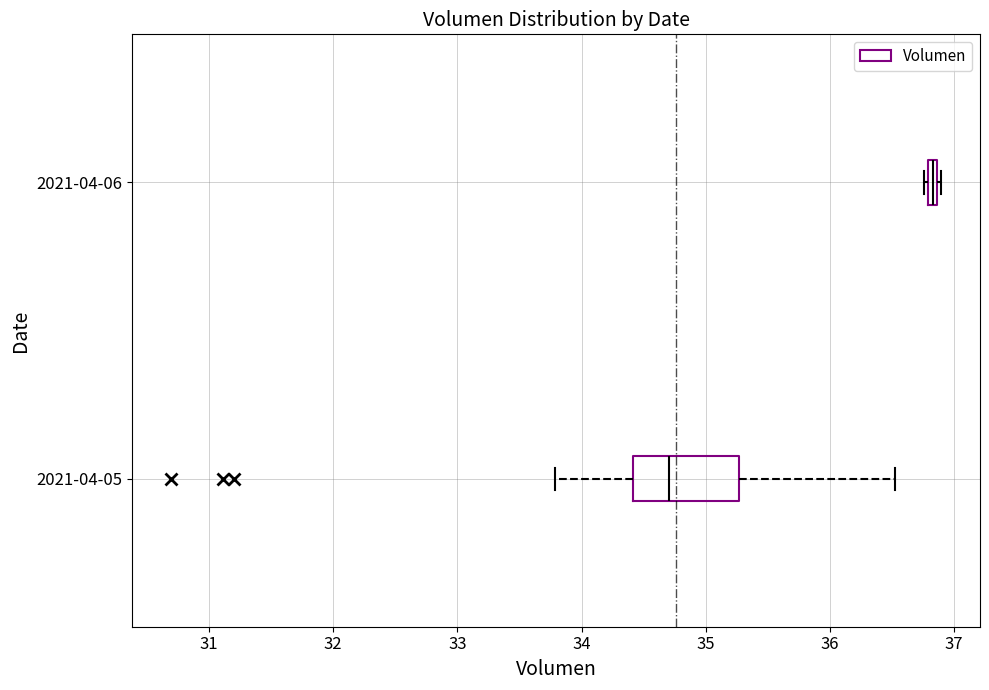

Which box is the widest, from its left edge to its right edge?

2021-04-05